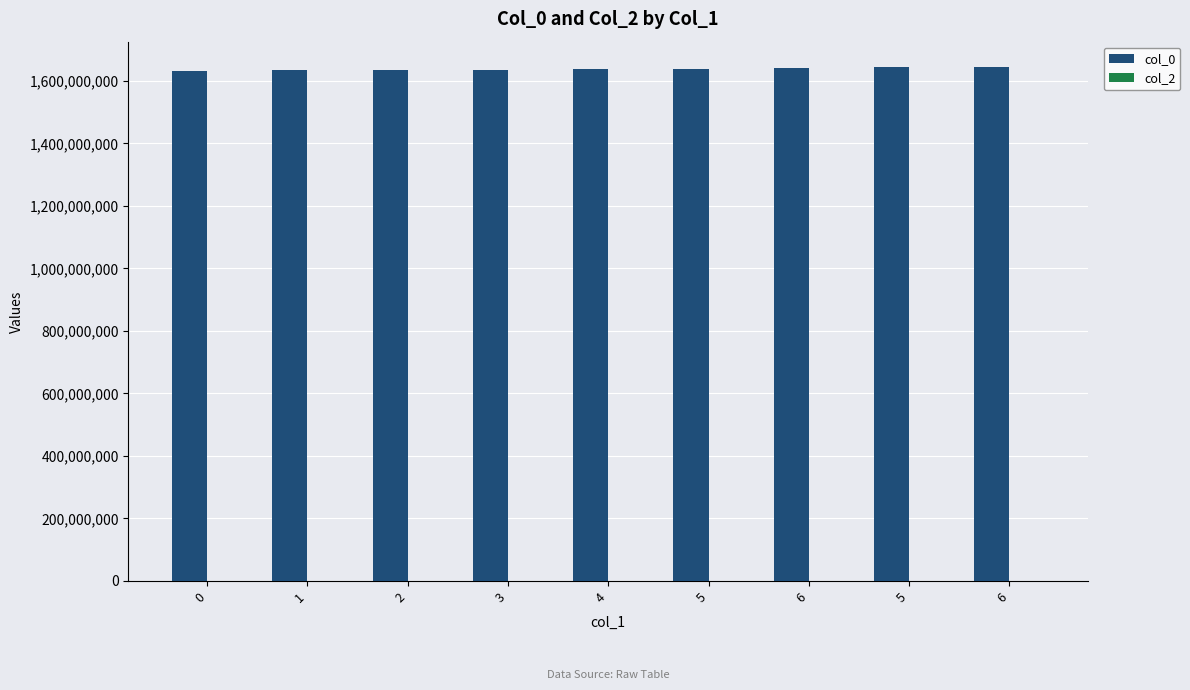

What is the label of the 6th bar from the left?

5